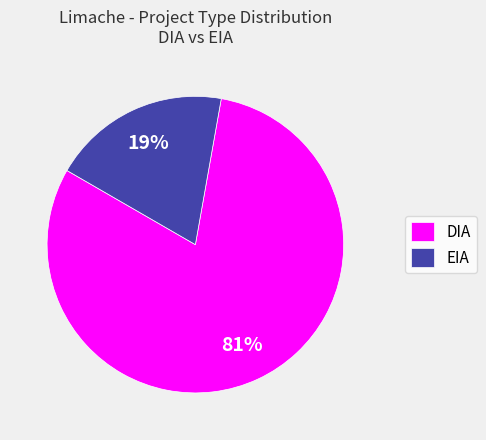

True or false: DIA accounts for 81% of the total.

True